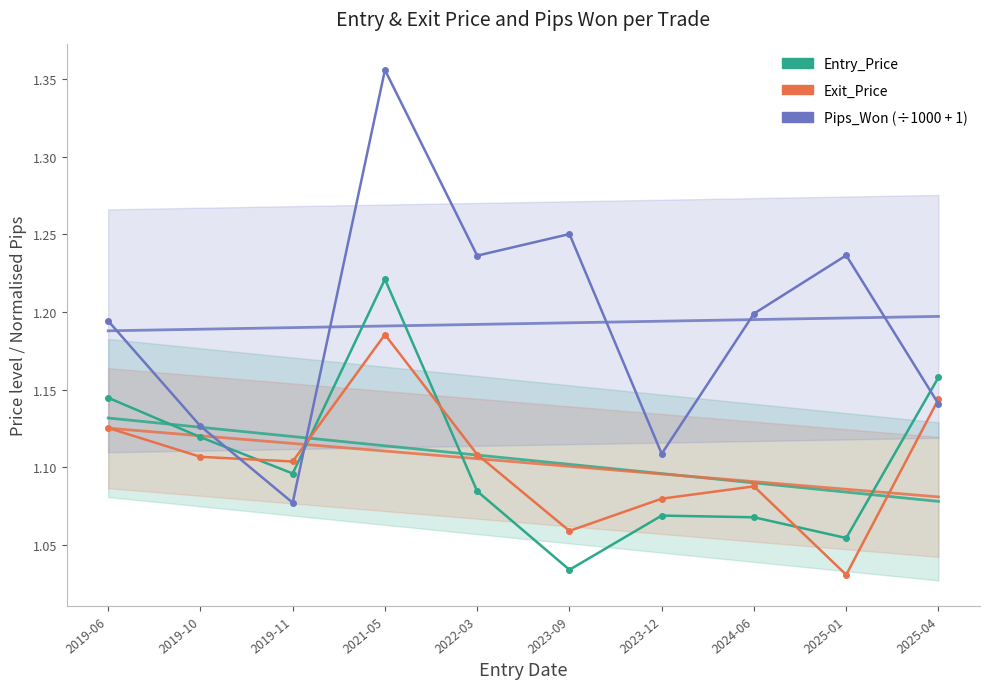

After their last crossing, which series has the higher values: Exit_Price or Entry_Price?

Entry_Price